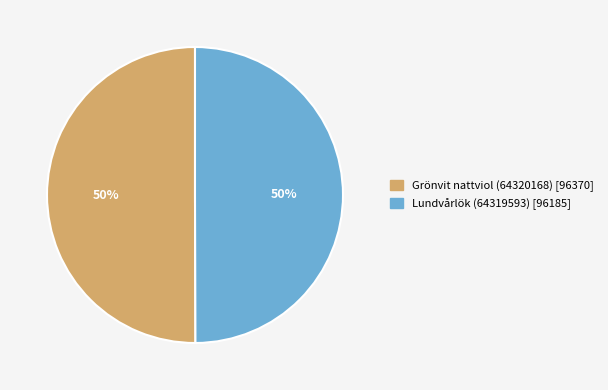

Is it true that Grönvit nattviol (64320168) is 44% of the pie?

False